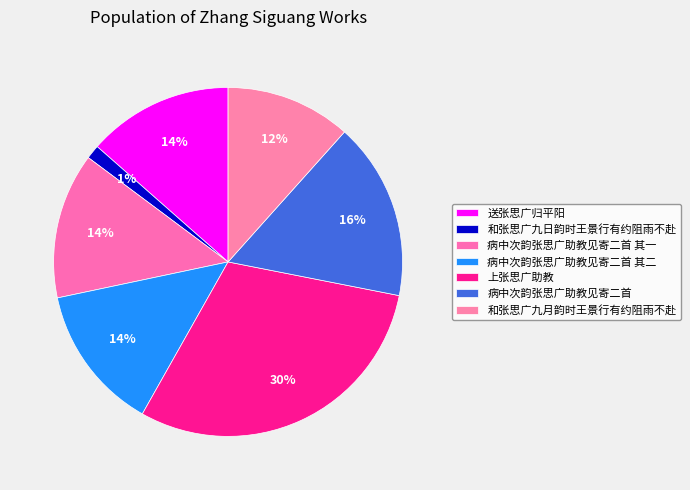

To the nearest percent, what is the difference between the largest and smallest slice percentages?

29%